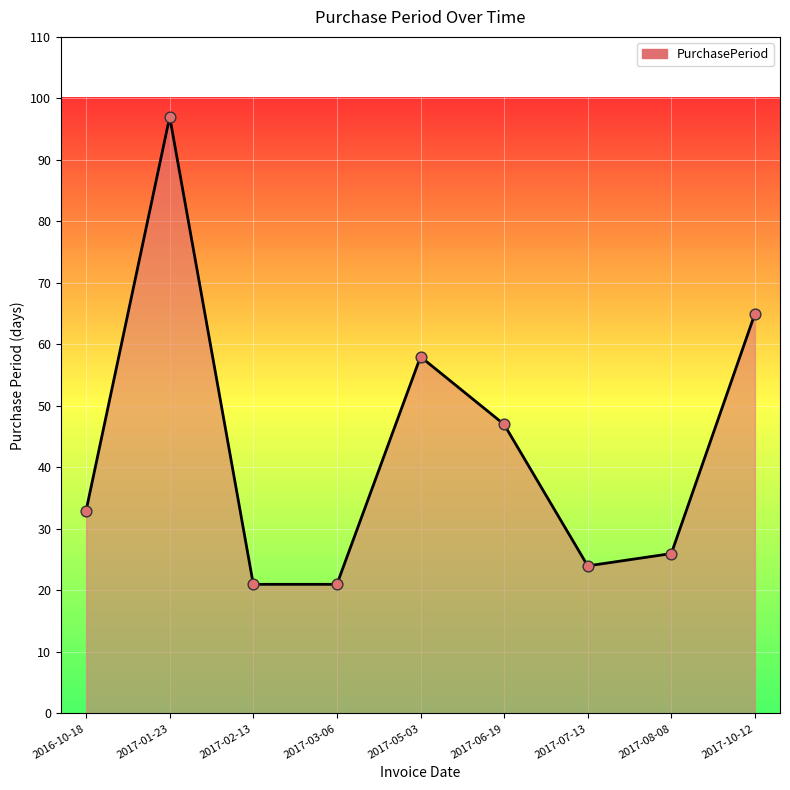

What is the change in value from 2016-10-18 to 2017-02-13?

-12